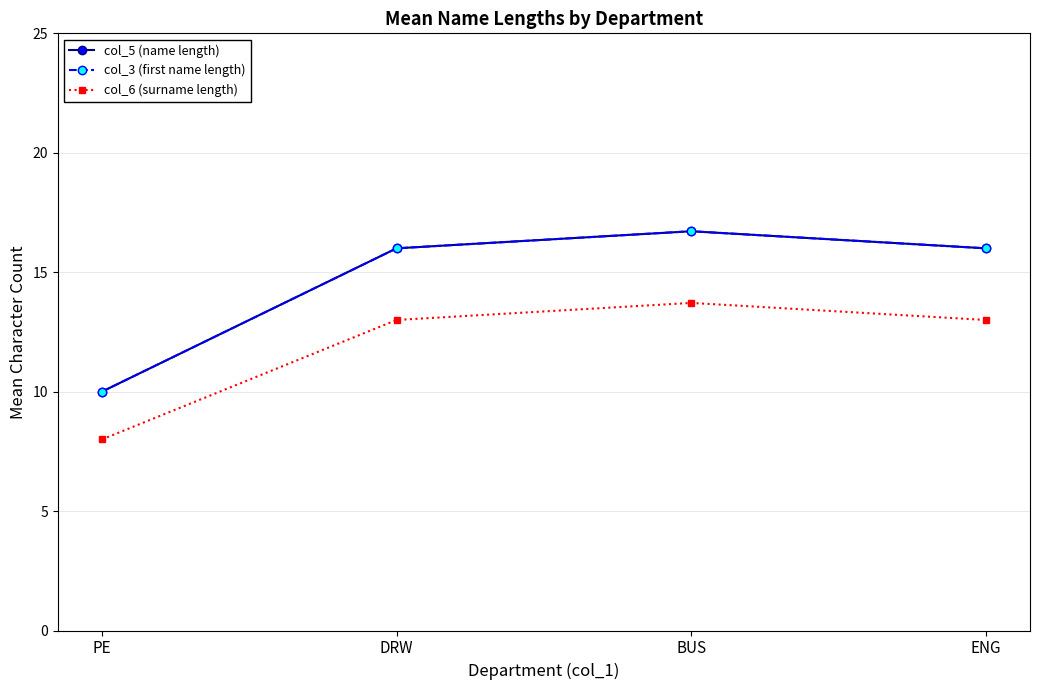

Does the chart have visible grid lines?

Yes